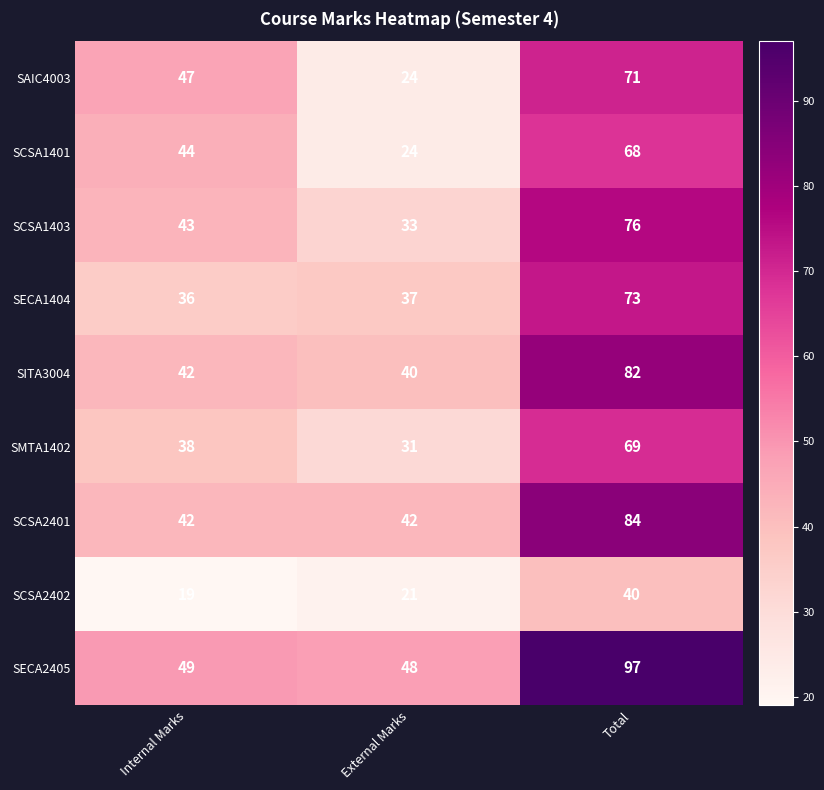

What is the spread (max minus min) of values at Total?

57